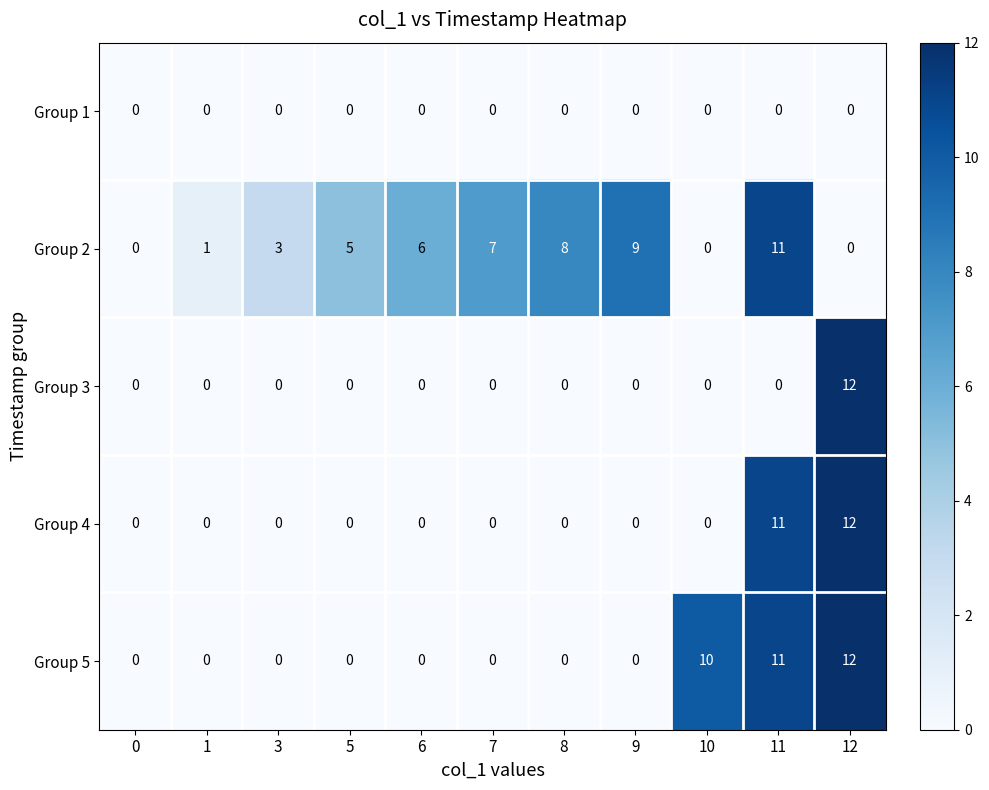

List the series in order of their overall mean, lowest first.

Group 1, Group 3, Group 4, Group 5, Group 2